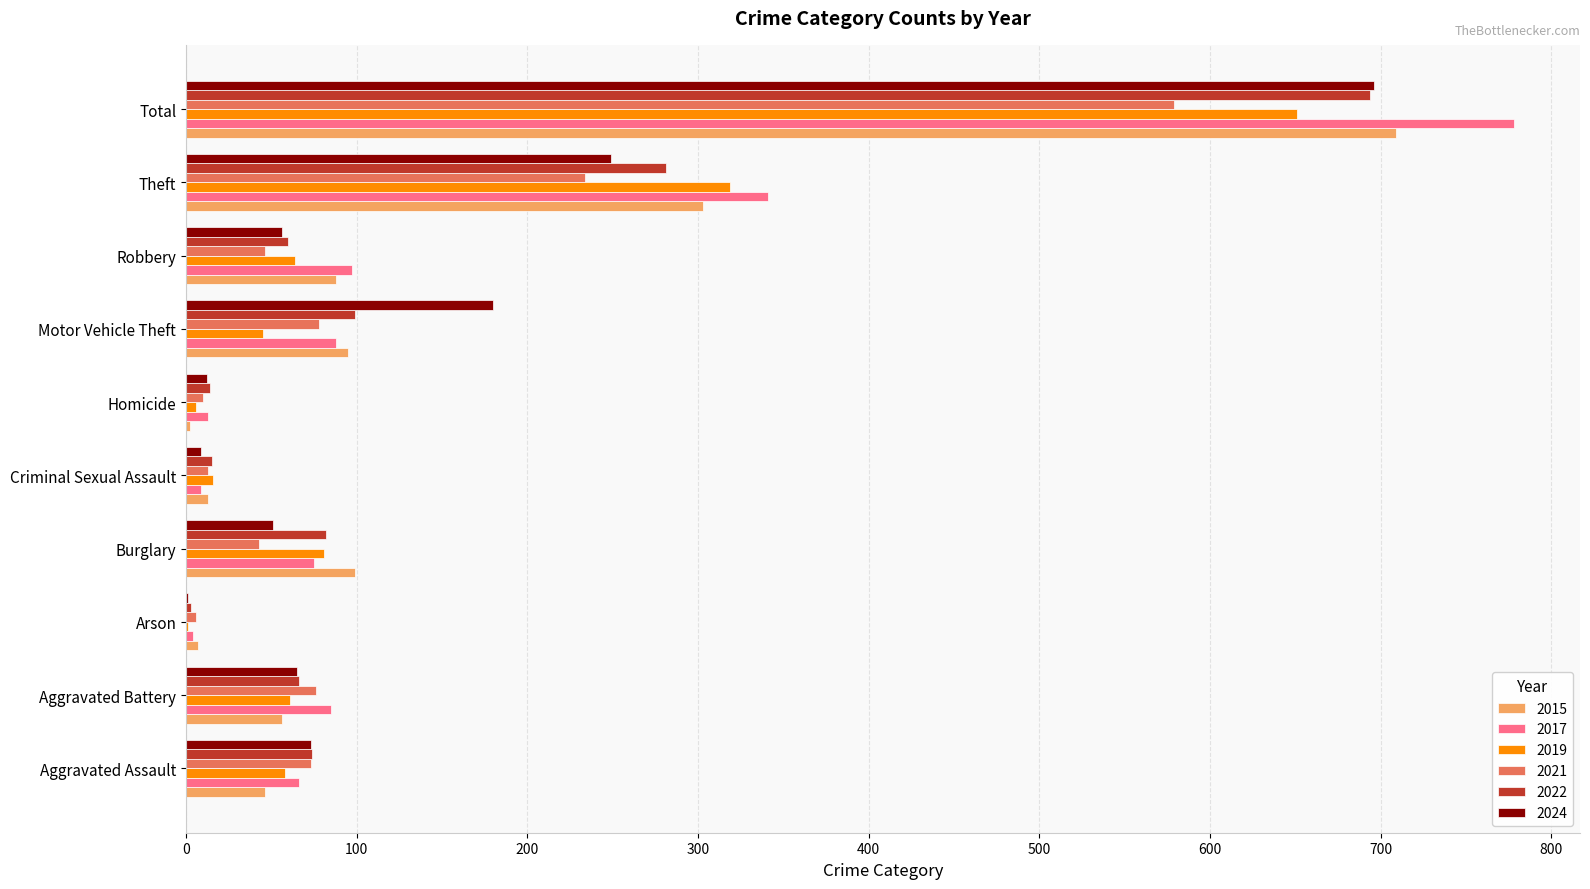

What is the sum of the 2021 values at Robbery and Theft?

280